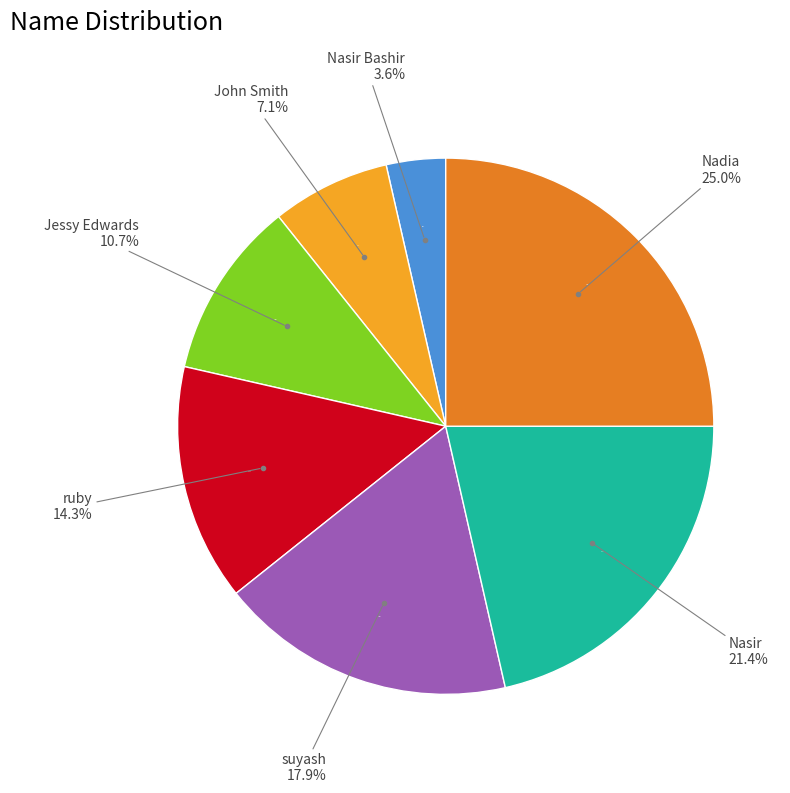

What is the largest slice in the pie chart?

Nadia